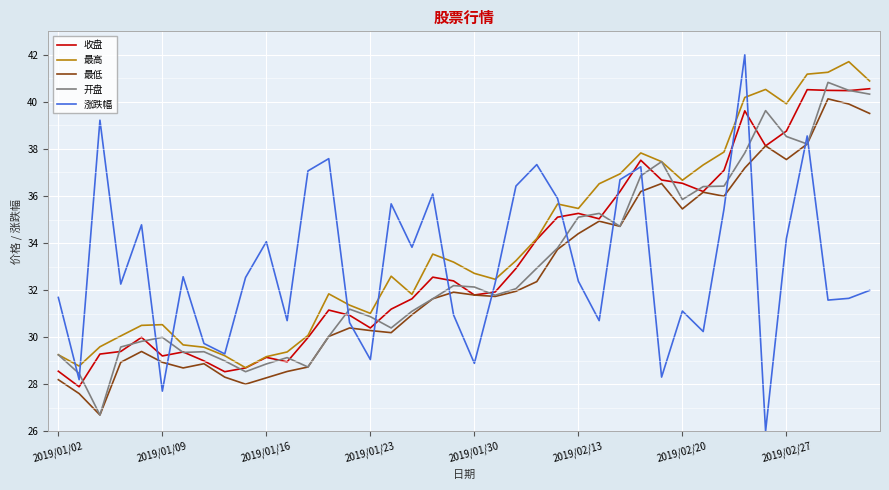

What is the maximum value shown in the chart?

42.0